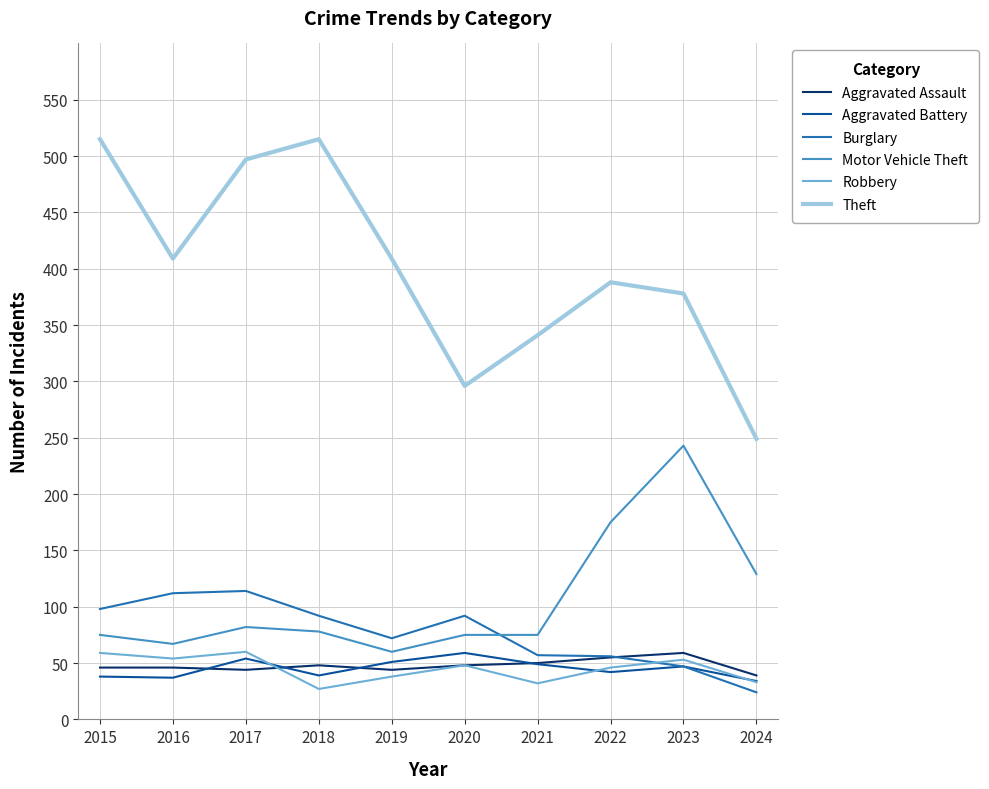

True or false: Aggravated Battery has more than 1 points higher than both neighbors.

True